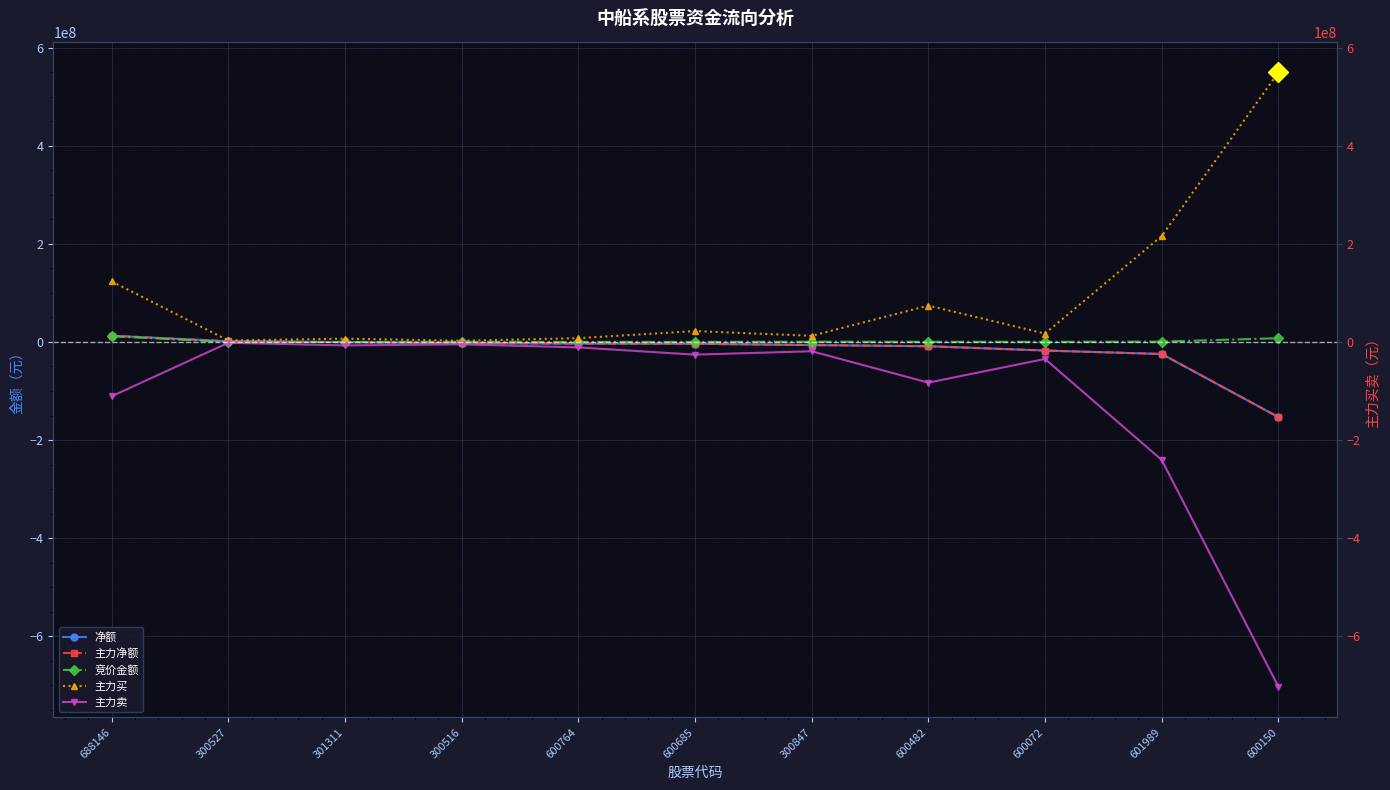

What is the total value across all series at 600482?

-25644359